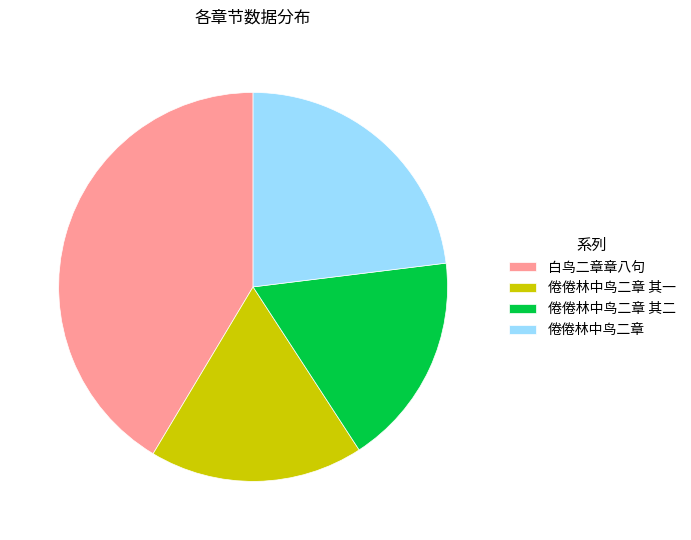

Do 倦倦林中鸟二章 and 倦倦林中鸟二章 其一 together represent more than half of the pie?

No